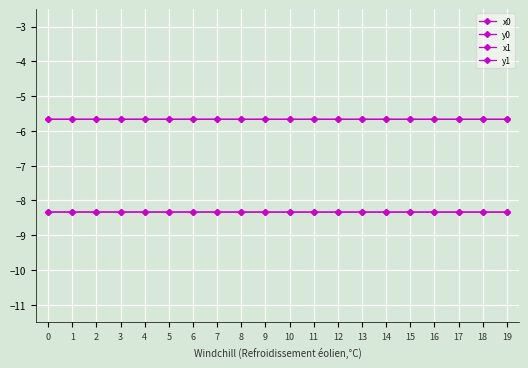

At which label is x1 closest to -5?

6